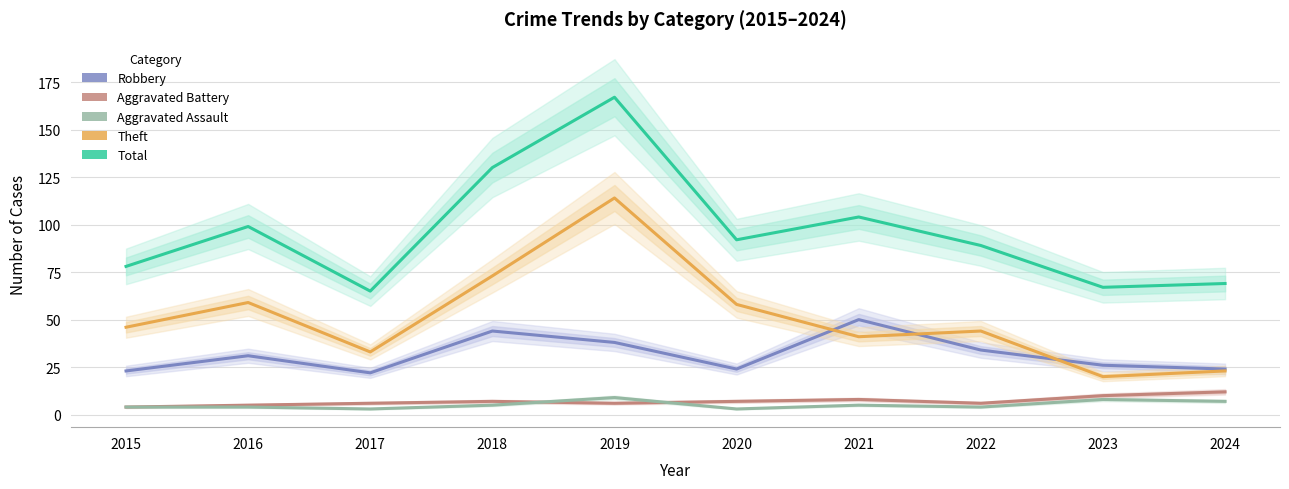

What is the difference between the second highest and minimum values in the Theft series?

53